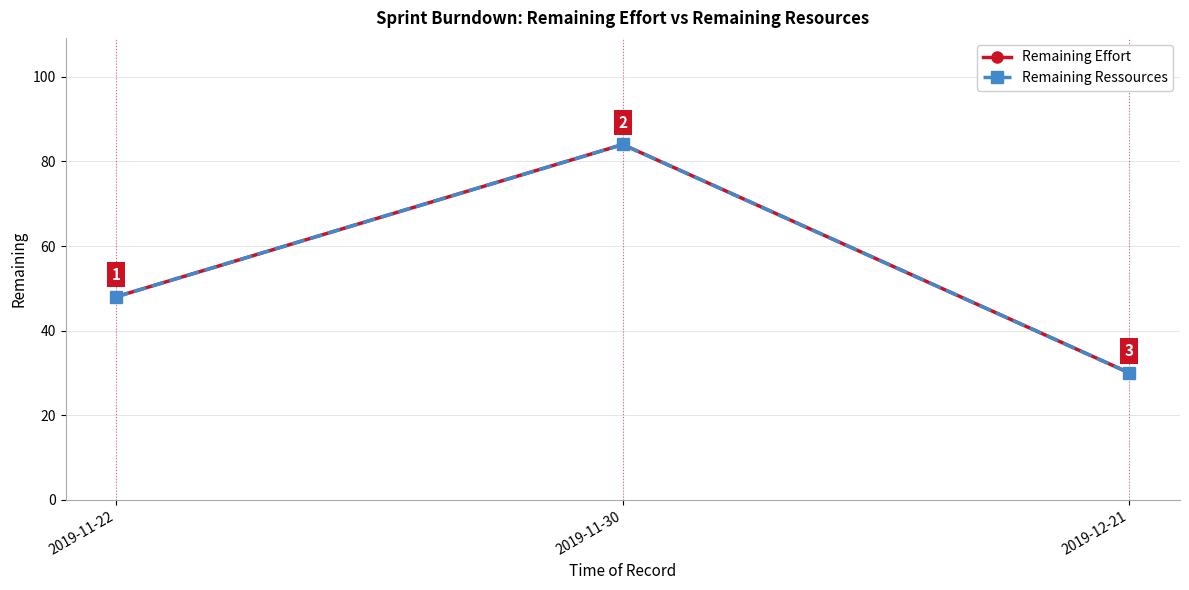

Reading right to left, list all the values displayed in this chart.

Remaining Effort: 30	84	48
Remaining Ressources: 30	84	48